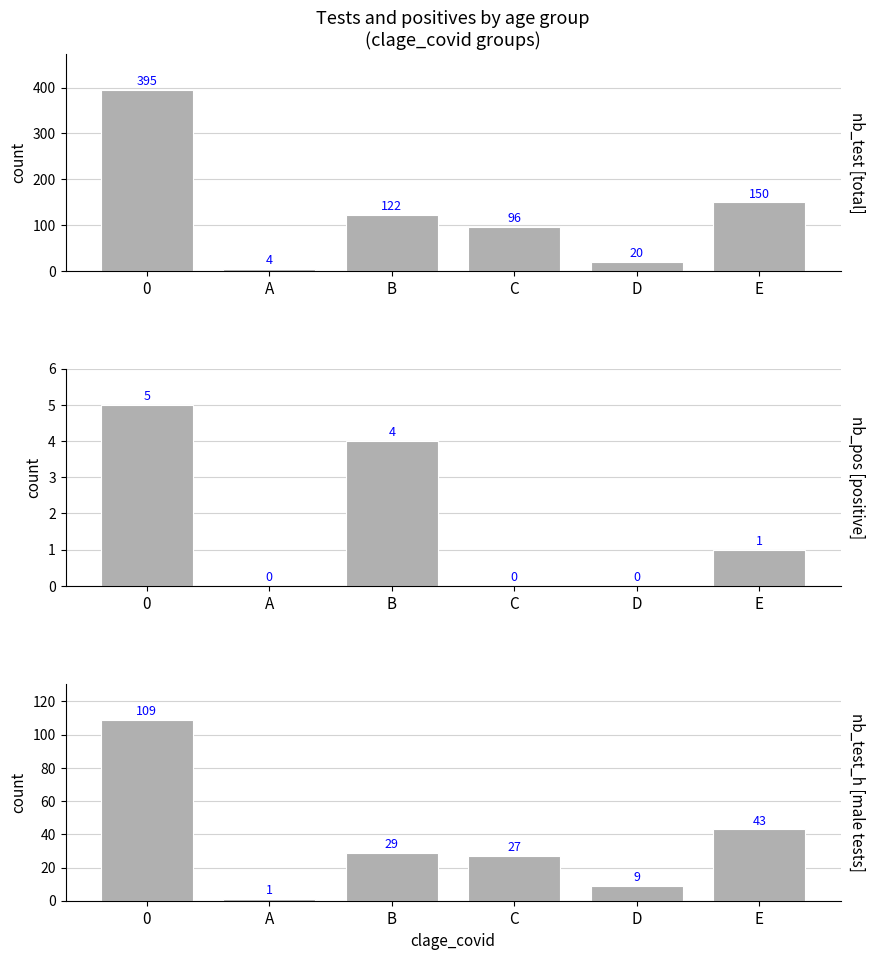

Between D and E, which is larger?

E